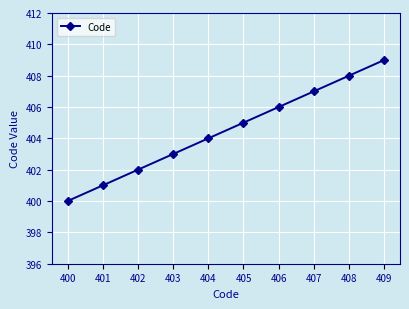

Rank the categories by value from lowest to highest.

400, 401, 402, 403, 404, 405, 406, 407, 408, 409